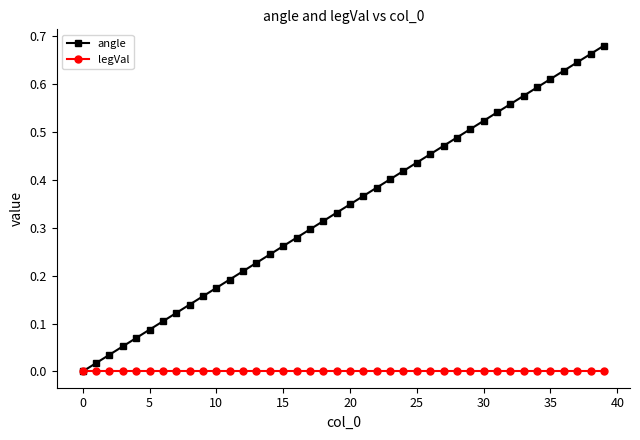

After their last crossing, which series has the higher values: angle or legVal?

angle